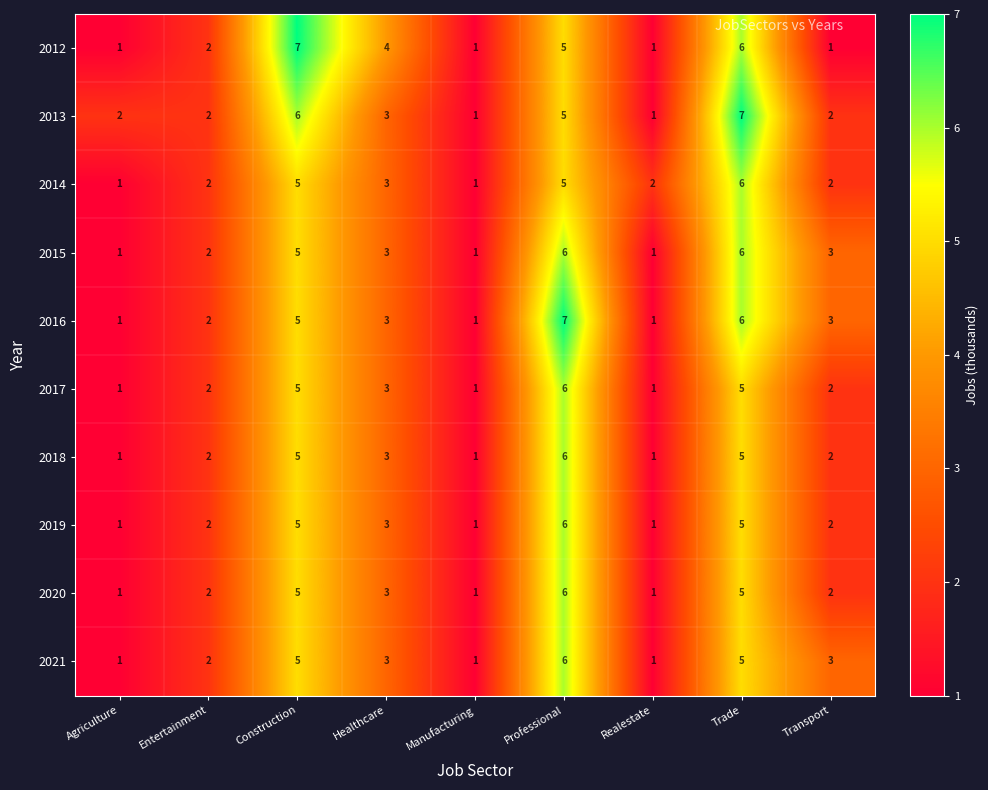

Count the 2016 values in the range 1 to 5.

7